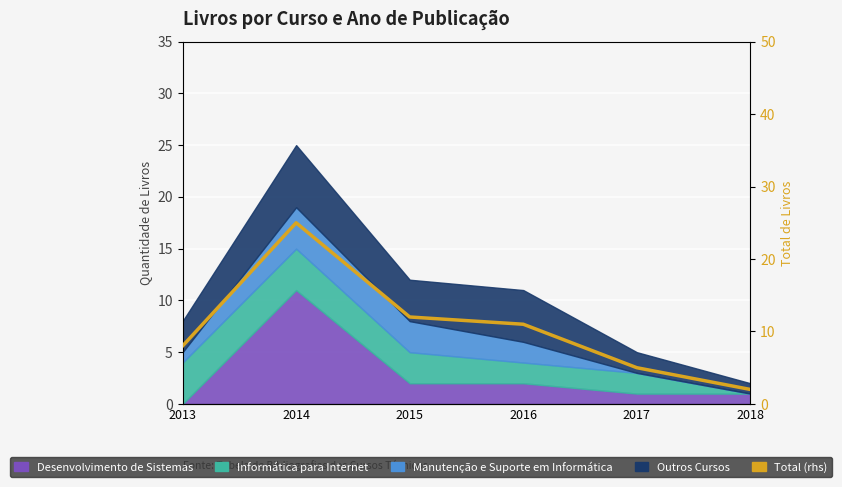

The value at 2015 is 3. True or false?

False